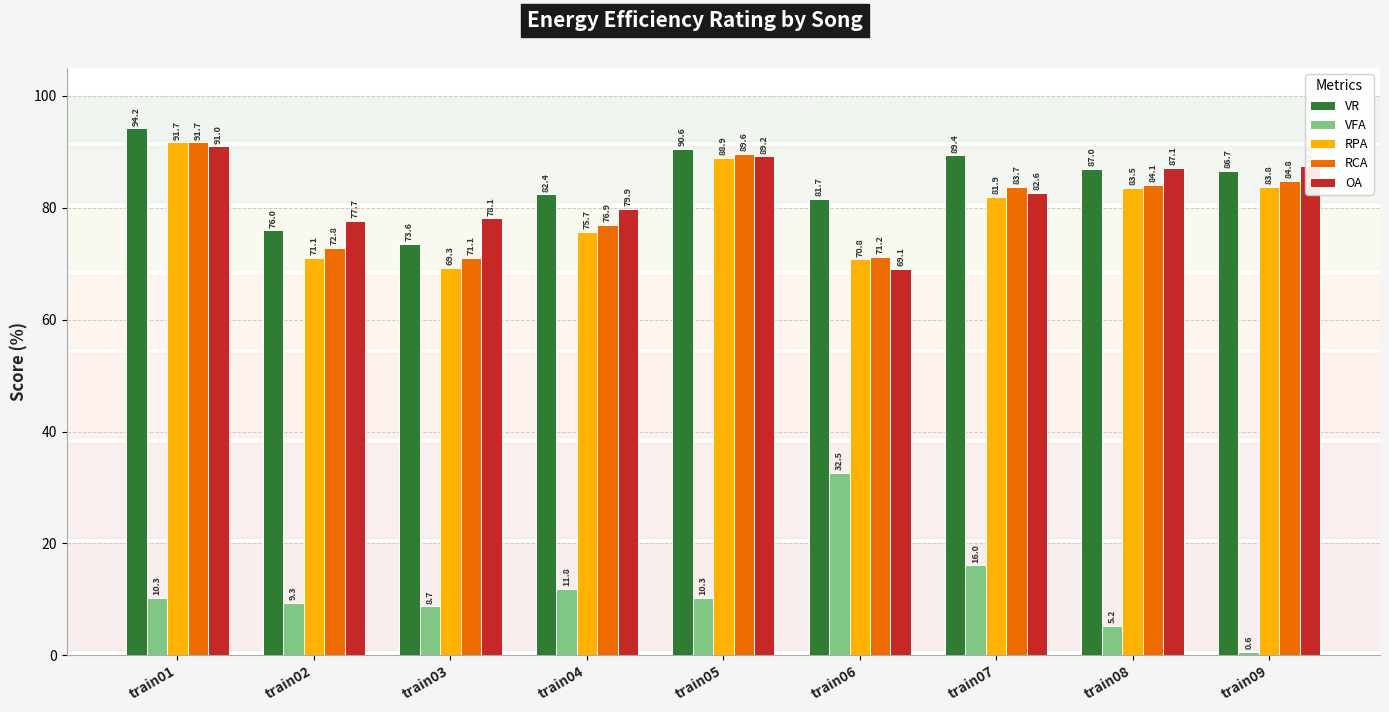

At train04, list the series in order from largest to smallest.

VR, OA, RCA, RPA, VFA